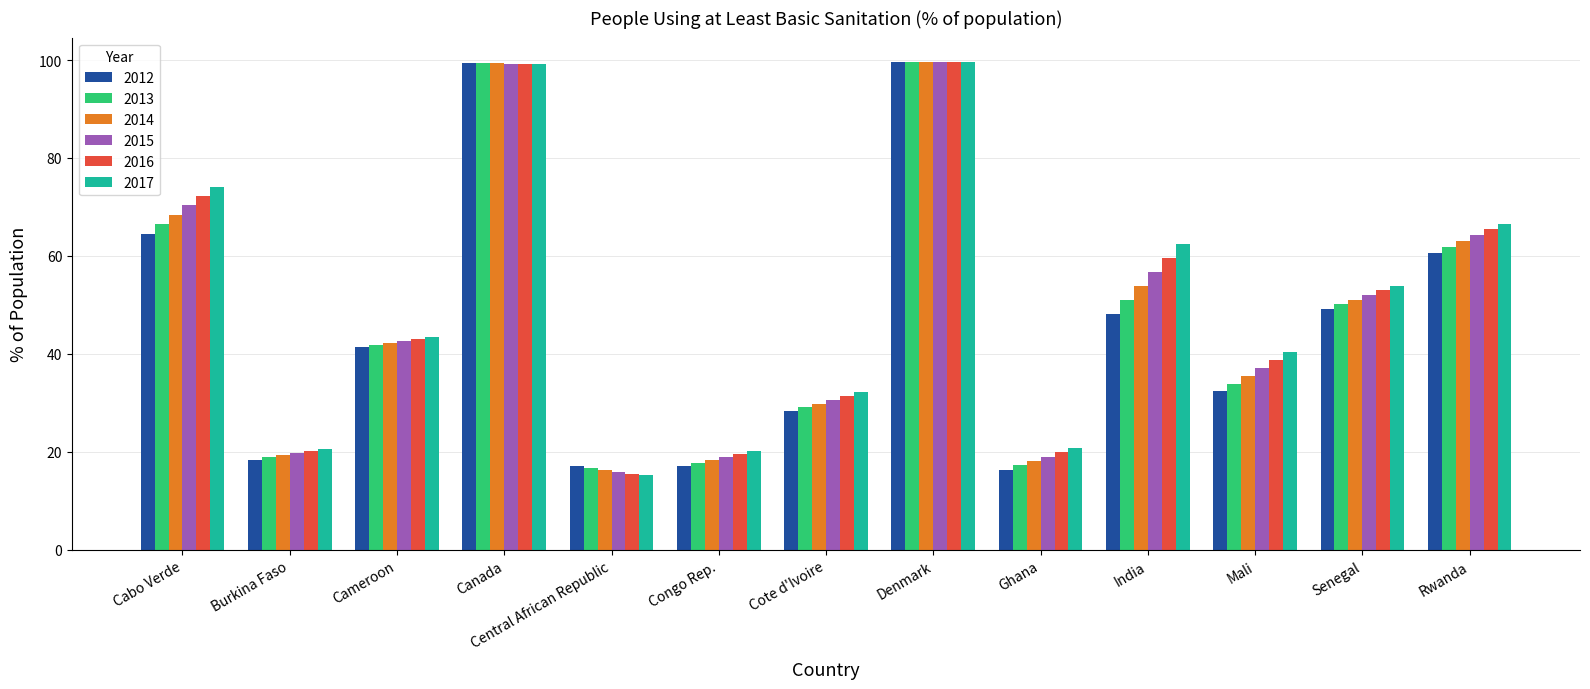

What is the value of the 2016 bar at the 3rd from the left?

43.0